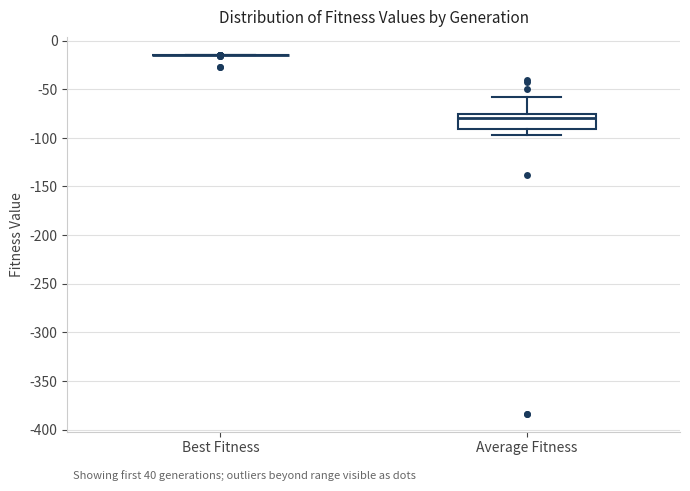

Comparing the boxes themselves (not the whiskers), which one is the tallest?

Average Fitness